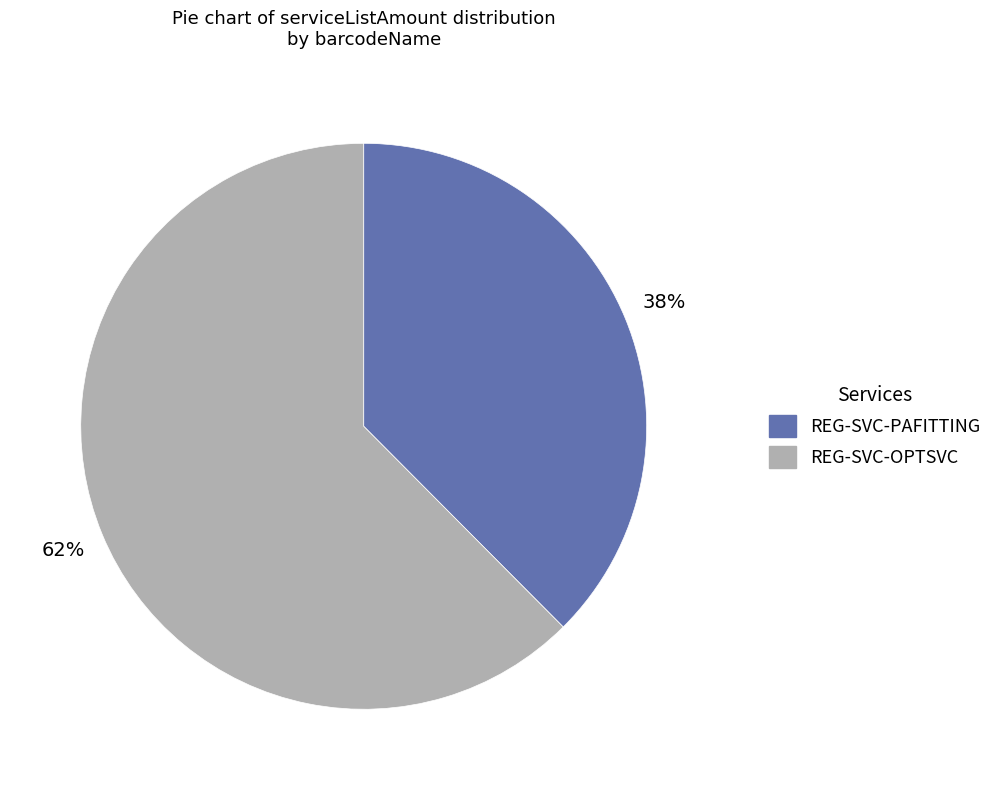

What is the majority slice?

REG-SVC-OPTSVC